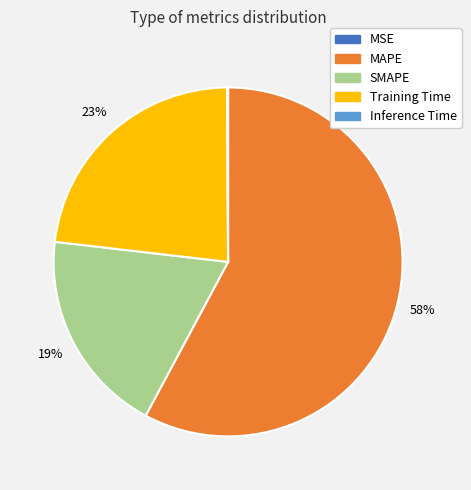

Does MAPE account for over 50% of the chart?

Yes